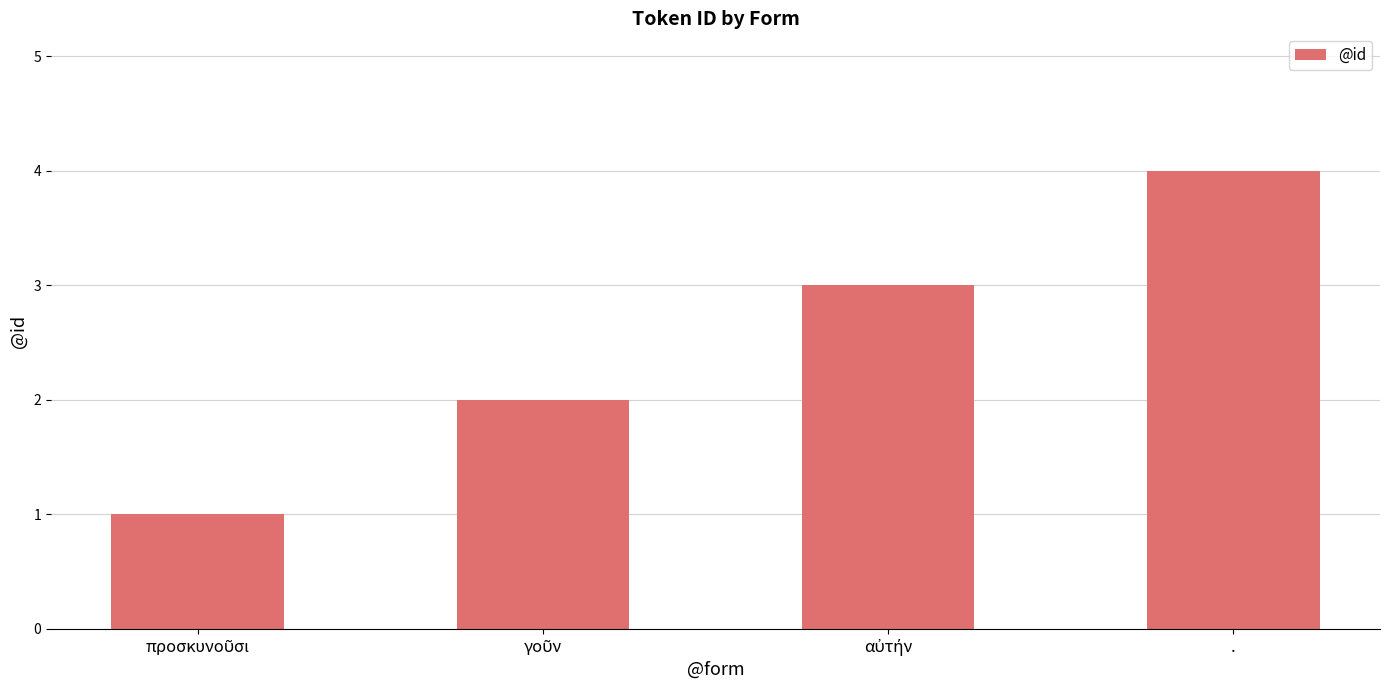

What is the greatest value displayed?

4